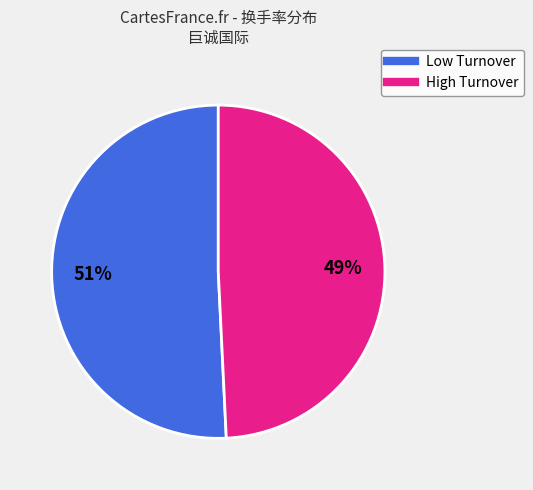

To the nearest percent, what is the difference between the largest and smallest slice percentages?

2%